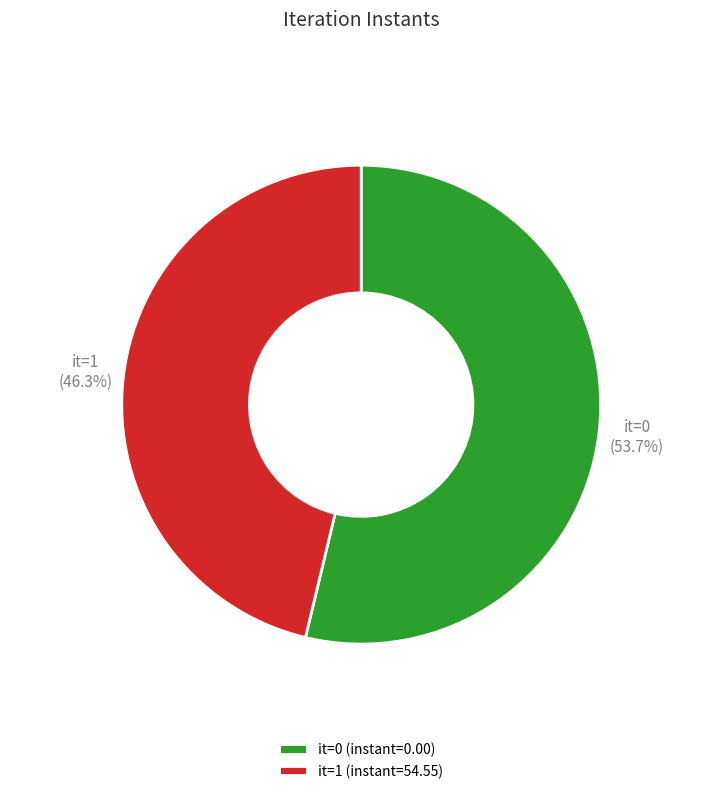

What is the ratio of the value at it=1 (instant=54.55) to the value at it=0 (instant=0.00)?

0.9